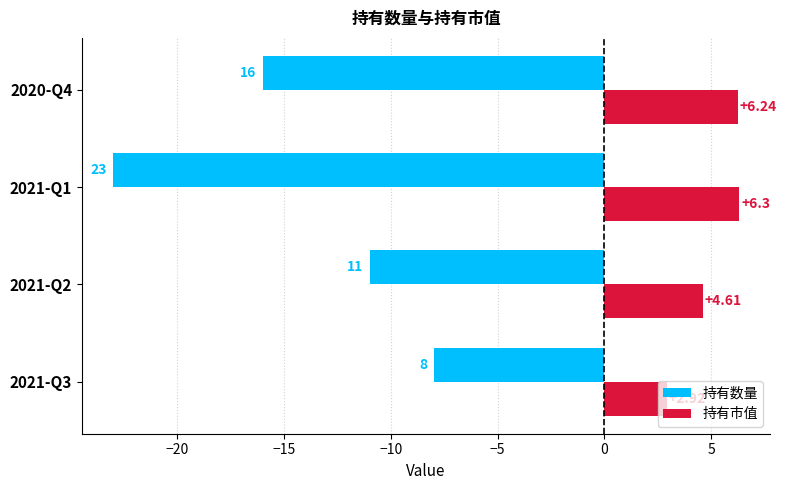

What are all the series names shown in the legend?

持有数量, 持有市值